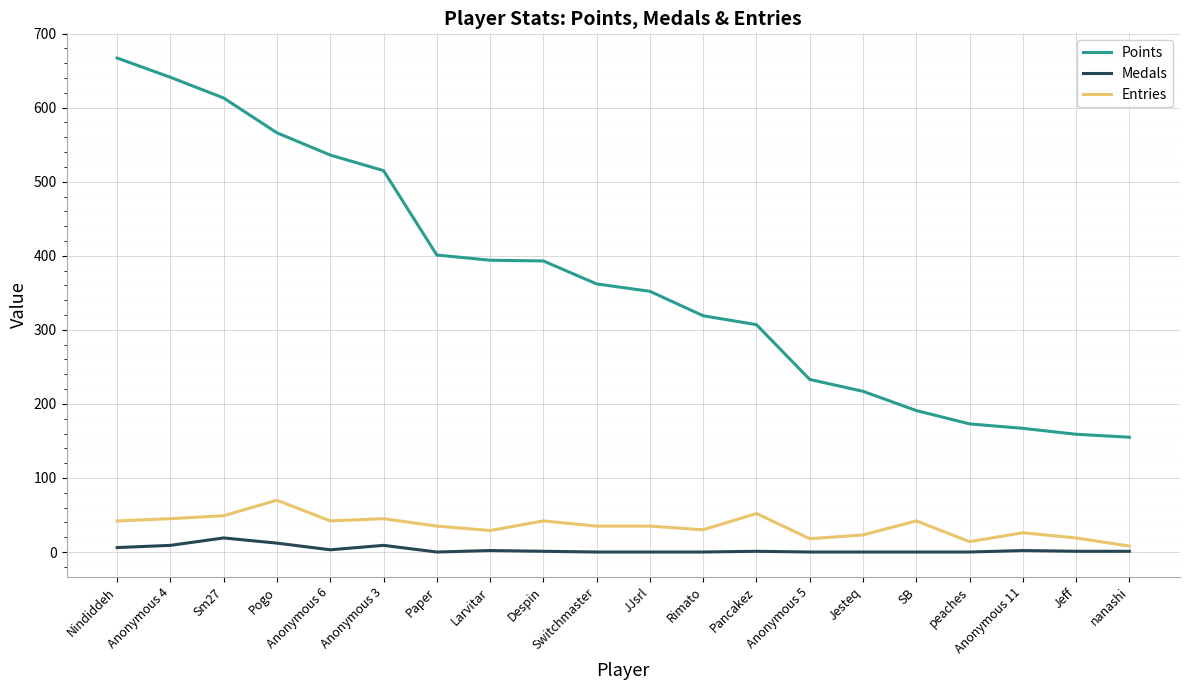

What is the maximum value shown in the chart?

667